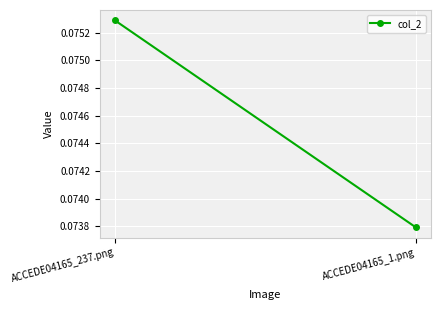

What is the label of the 1st point from the left?

ACCEDE04165_237.png